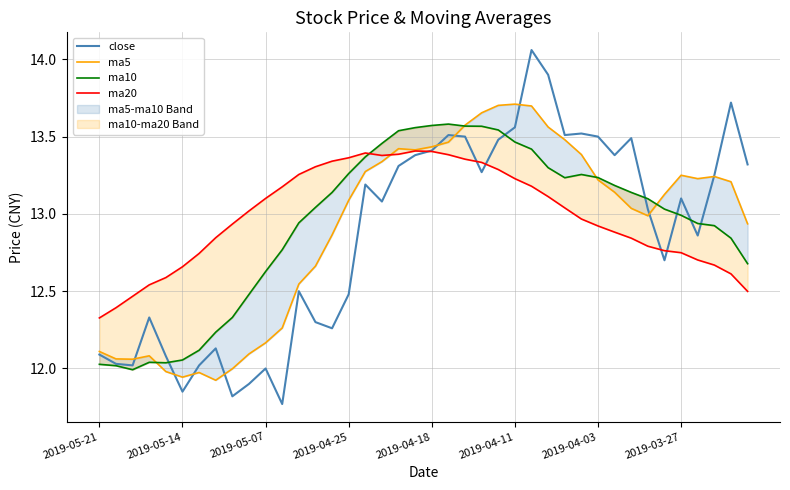

Between 12 and 32, which series saw the biggest shift?

close